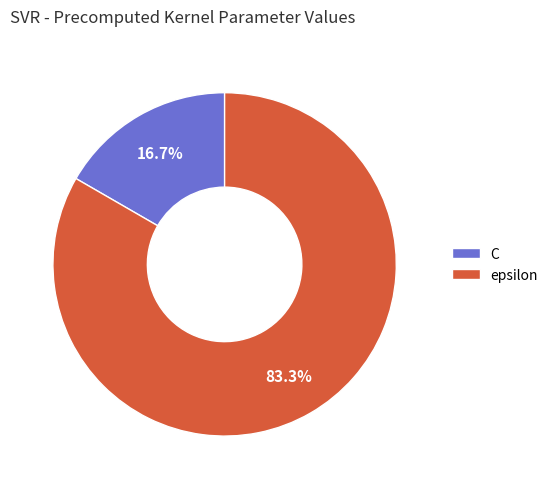

Count the number of slices in the pie.

2